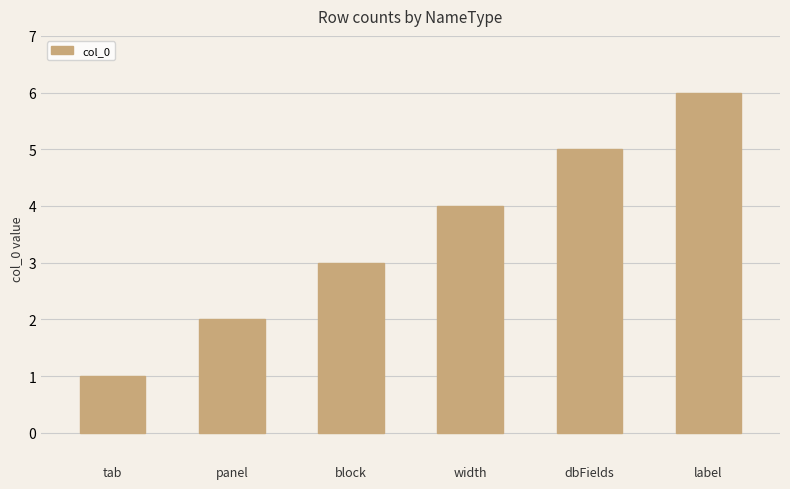

What value does the data have at panel?

2